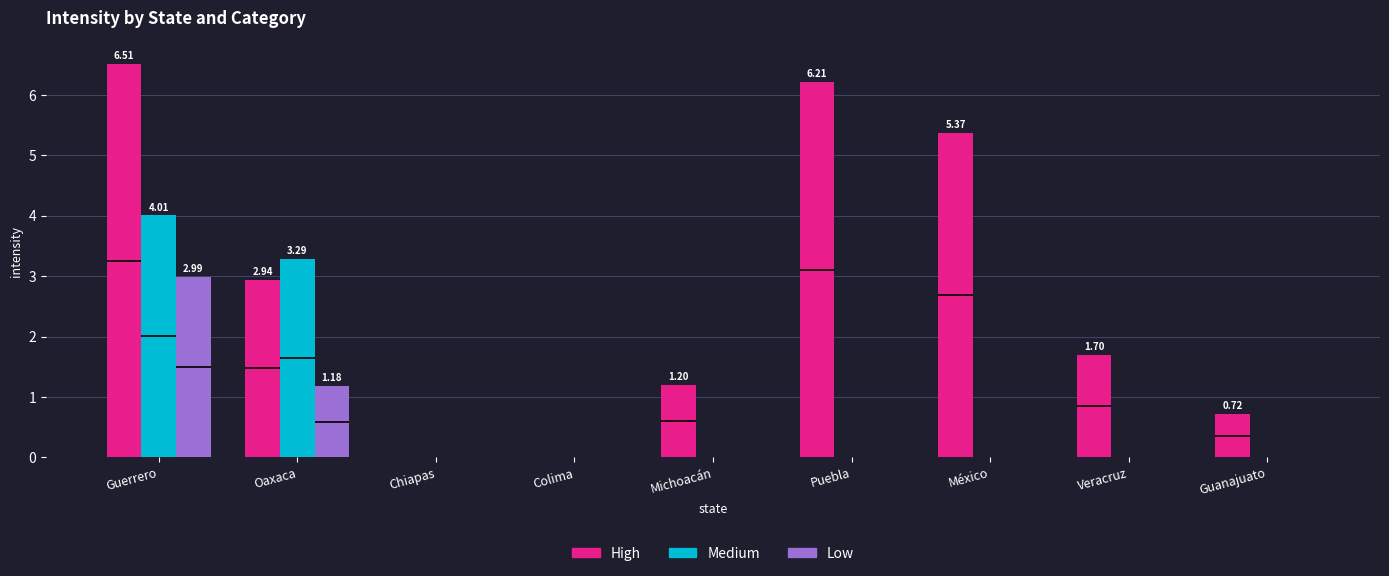

Which series has the largest range (max minus min)?

High